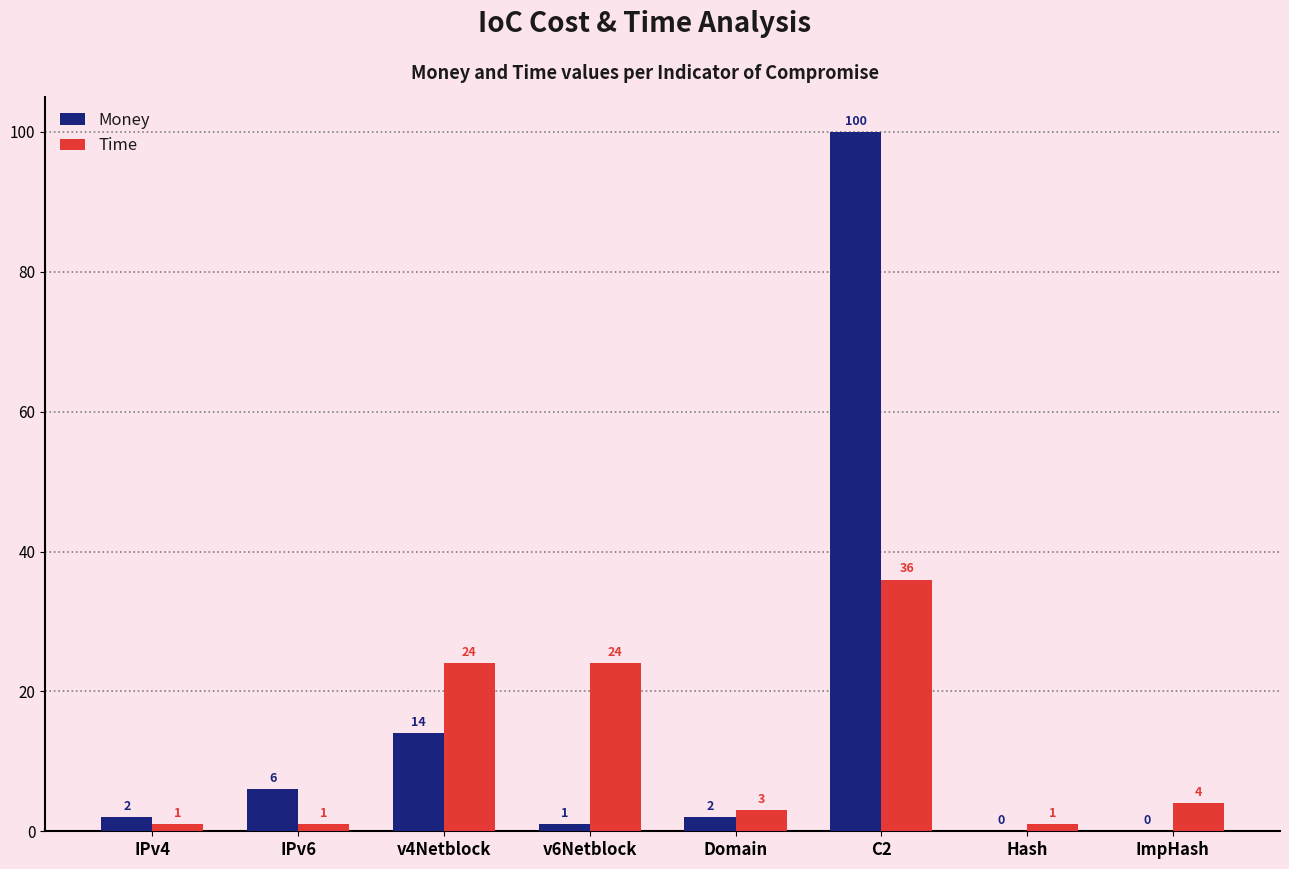

What is the maximum value for Time?

36